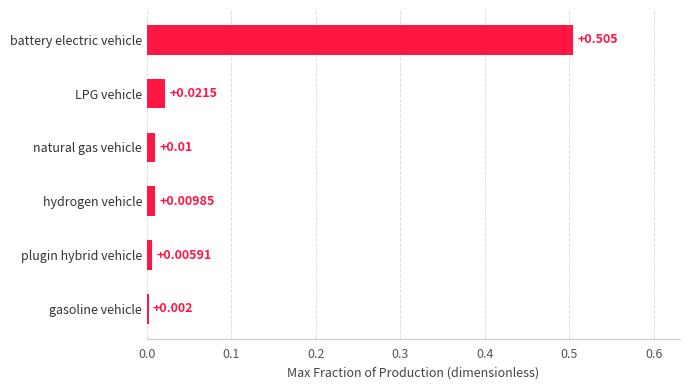

Are the bars horizontal?

Yes